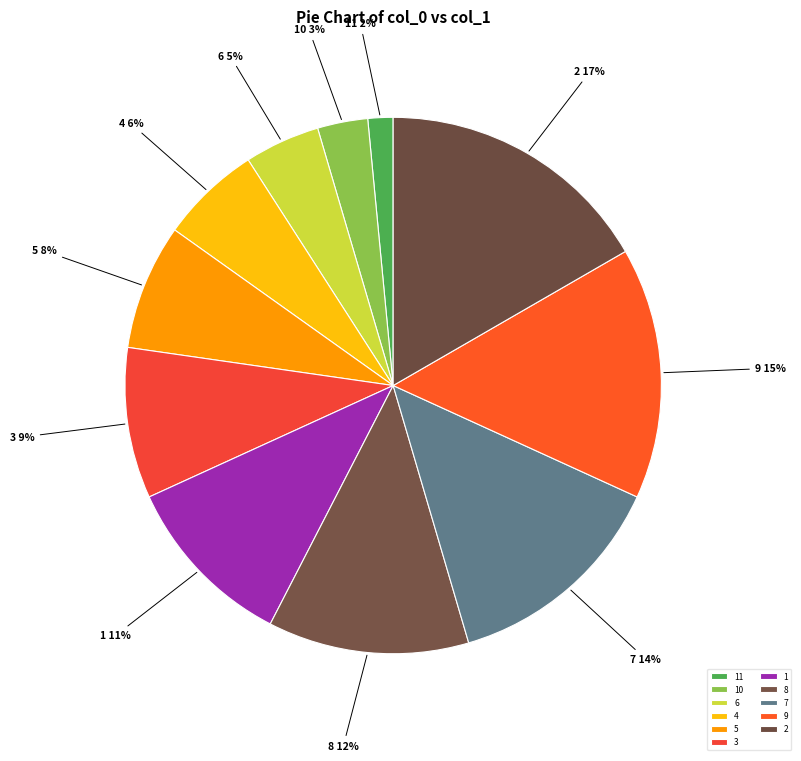

Is there a majority slice in this chart?

No